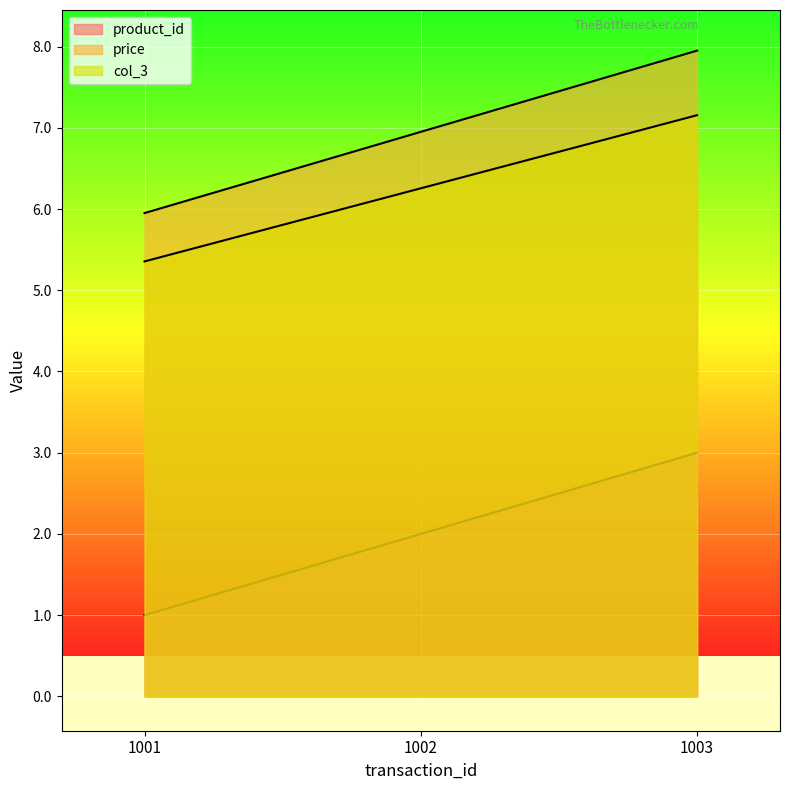

What is the difference between the maximum and second lowest values in the price series?

1.0